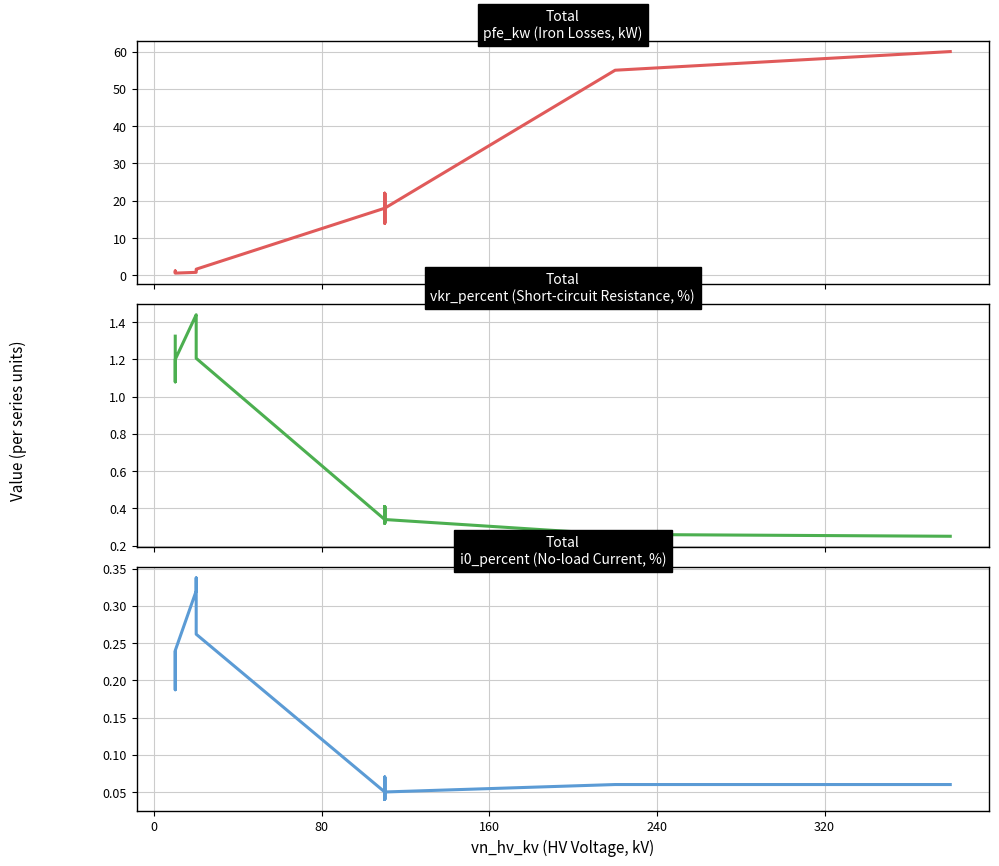

How many i0_percent values are between 0 and 1?

14